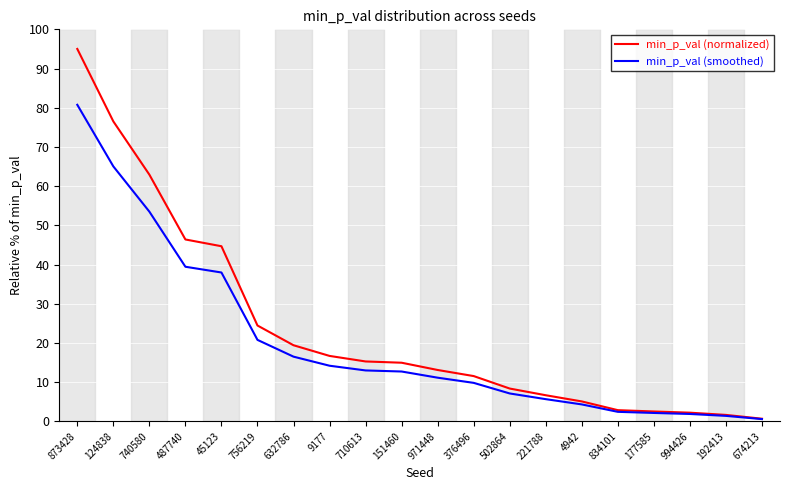

Is the value of min_p_val (normalized) at 177585 greater than the value of min_p_val (smoothed) at 221788?

No